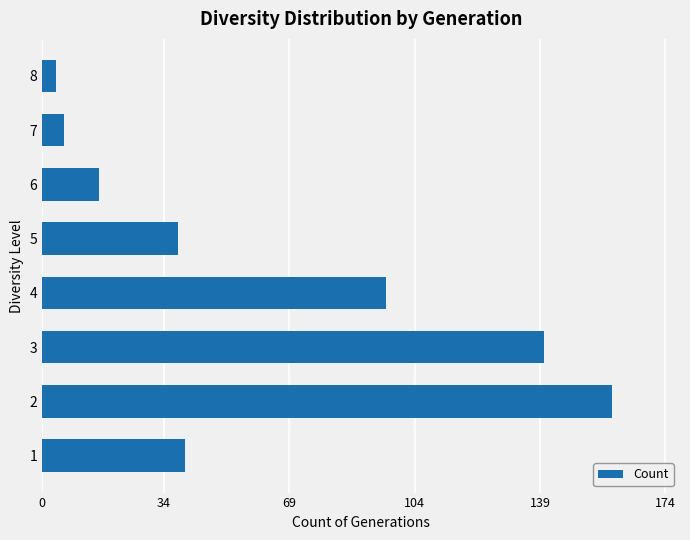

What is the difference between the maximum and minimum values?

155